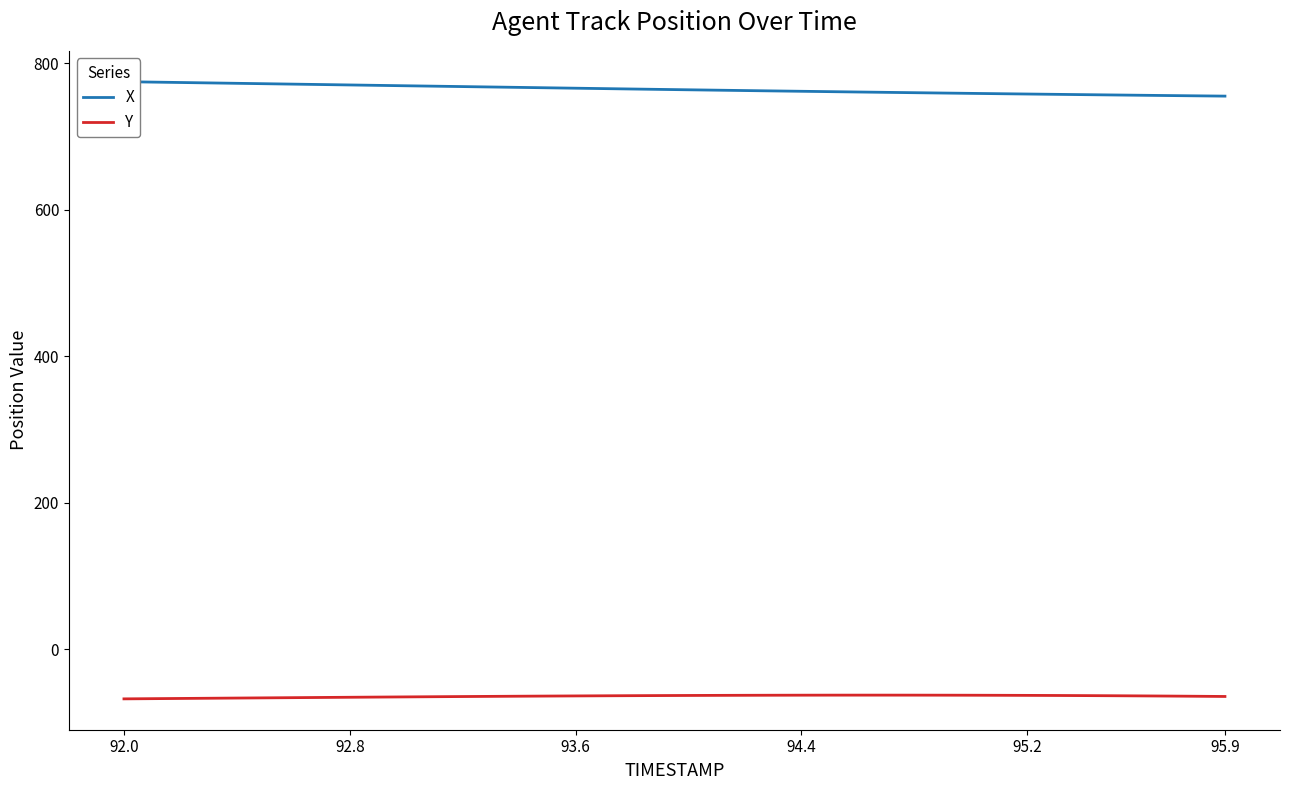

What is the value of the X point at the 1st from the left?

774.6